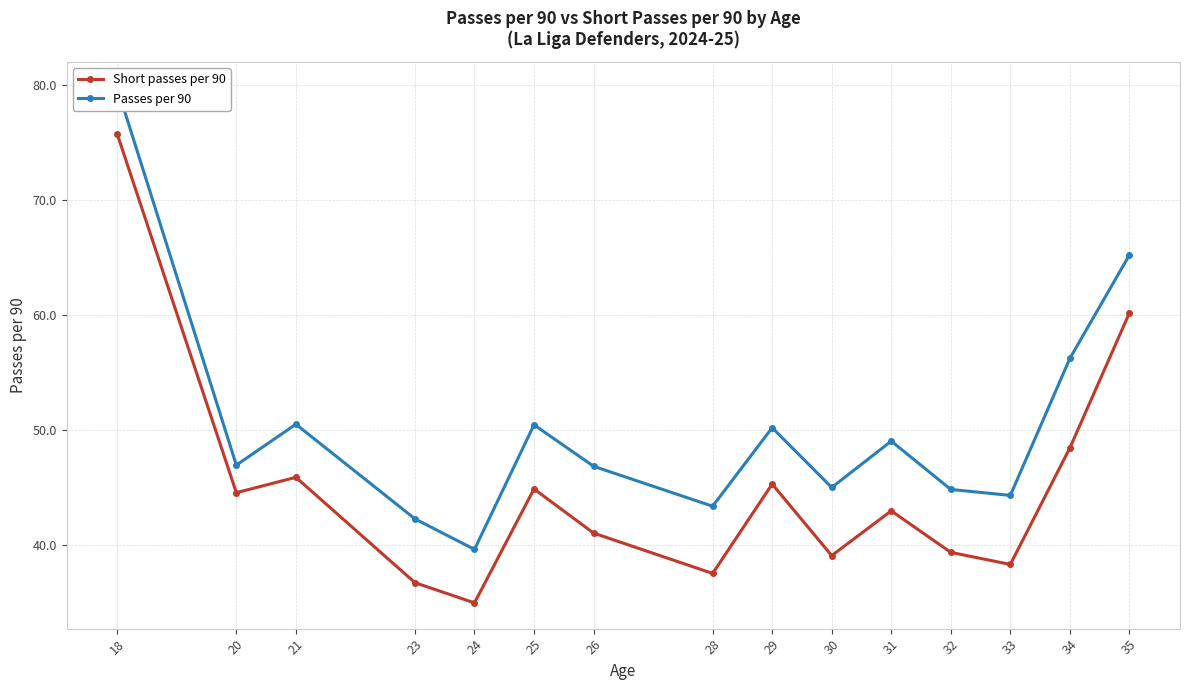

How many series are shown in this chart?

2